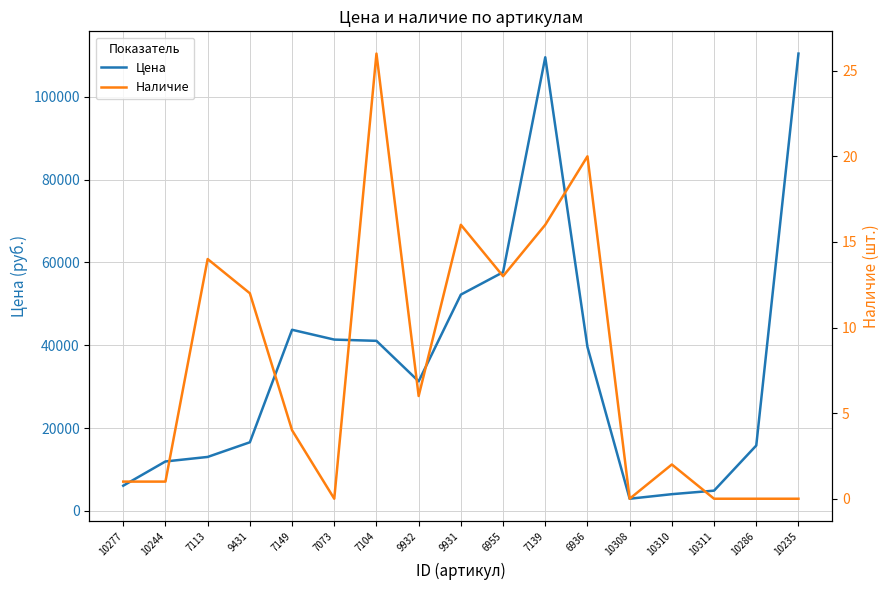

Is this an area chart (filled region under the line)?

No